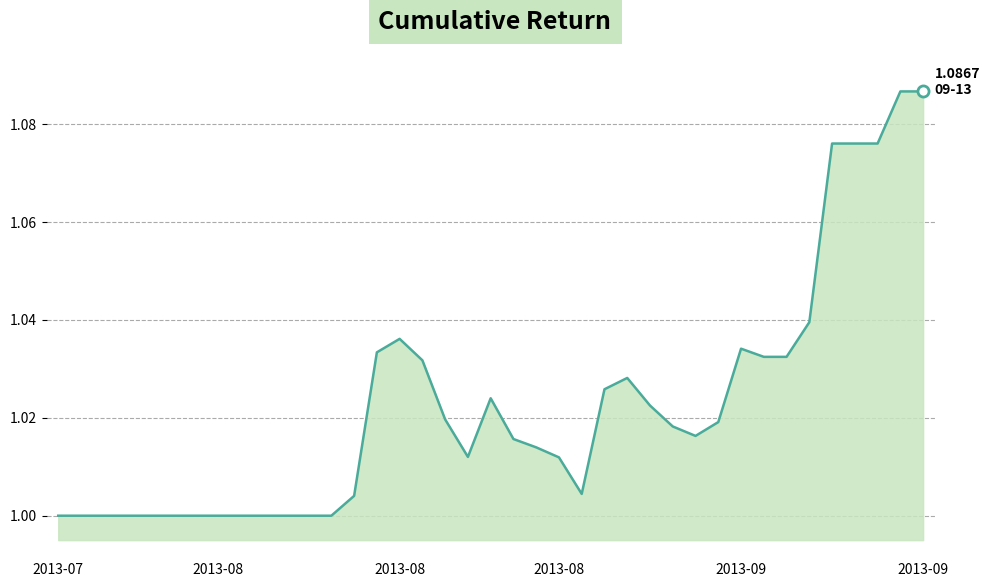

What is the sum of all values?

39.9